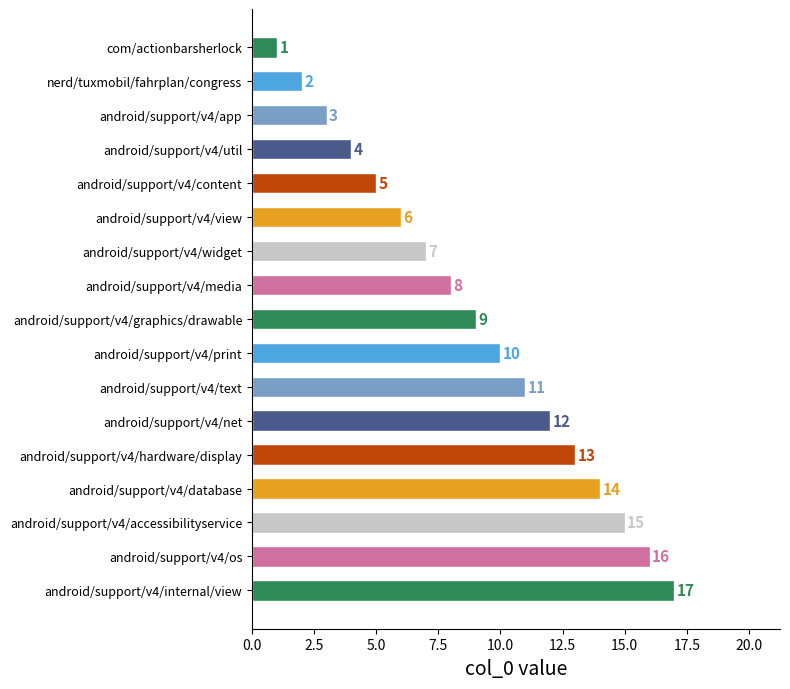

Between android/support/v4/print and android/support/v4/internal/view, which is larger?

android/support/v4/internal/view